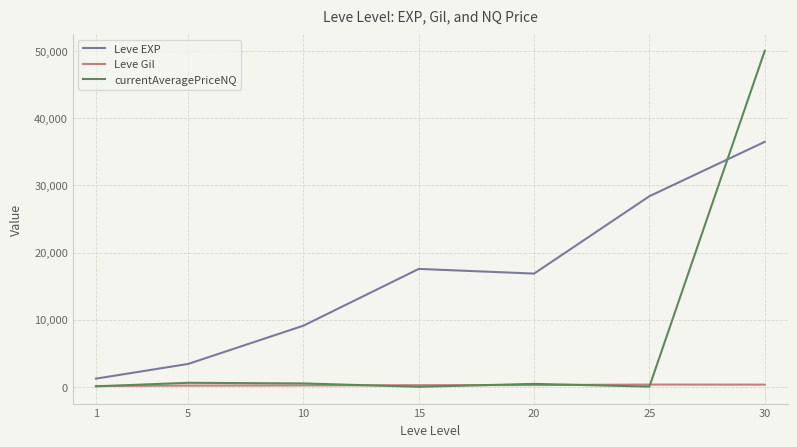

What is the spread (max minus min) of values at 5?

3225.0